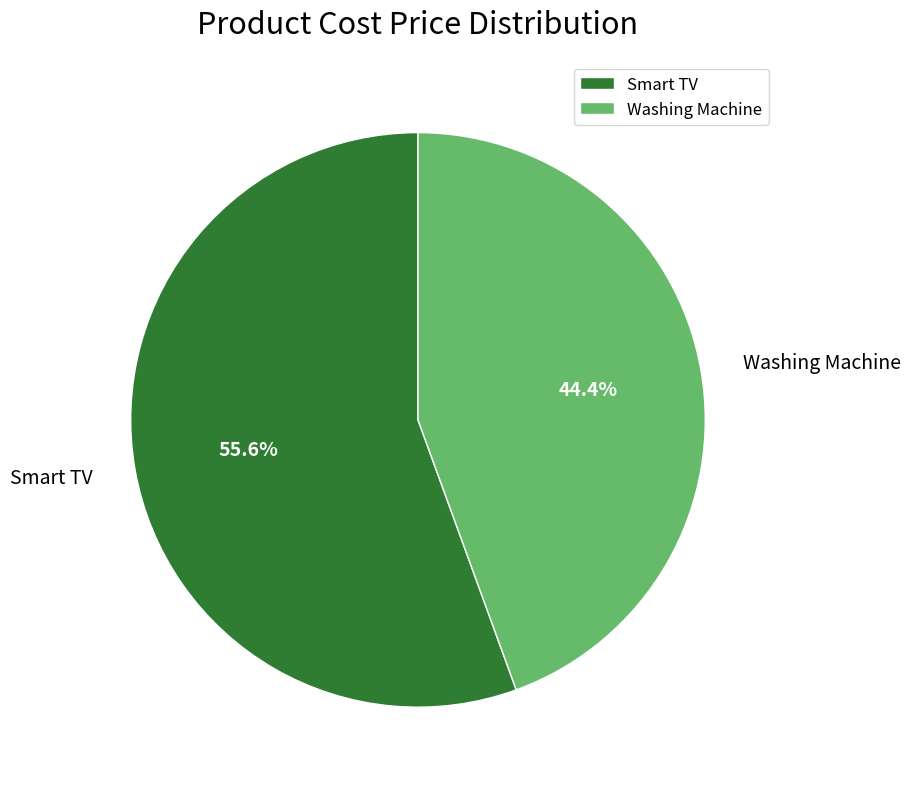

To the nearest percent, what is the difference between the Smart TV and Washing Machine slice percentages?

11%